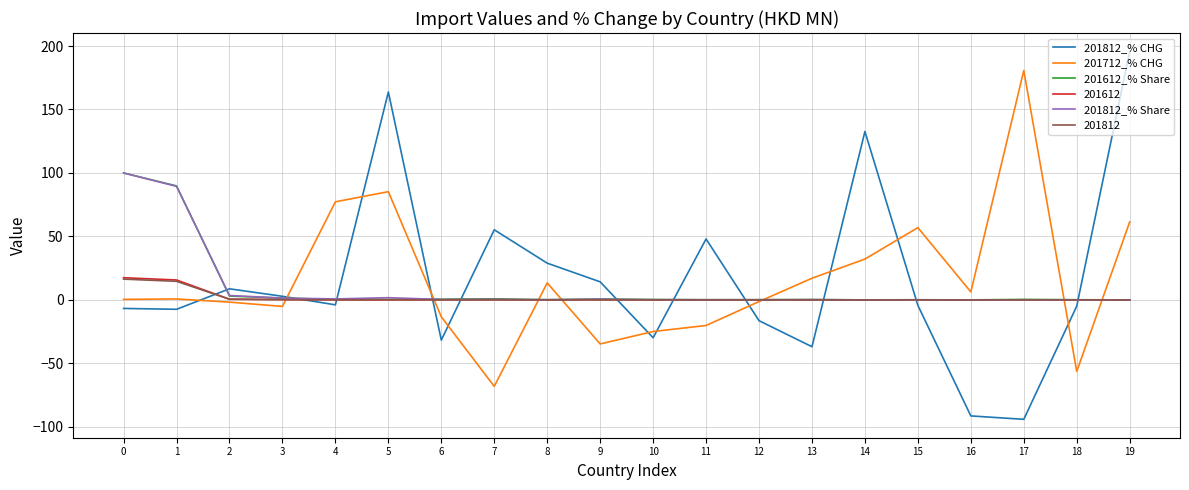

Which label corresponds to the largest value in the chart?

19